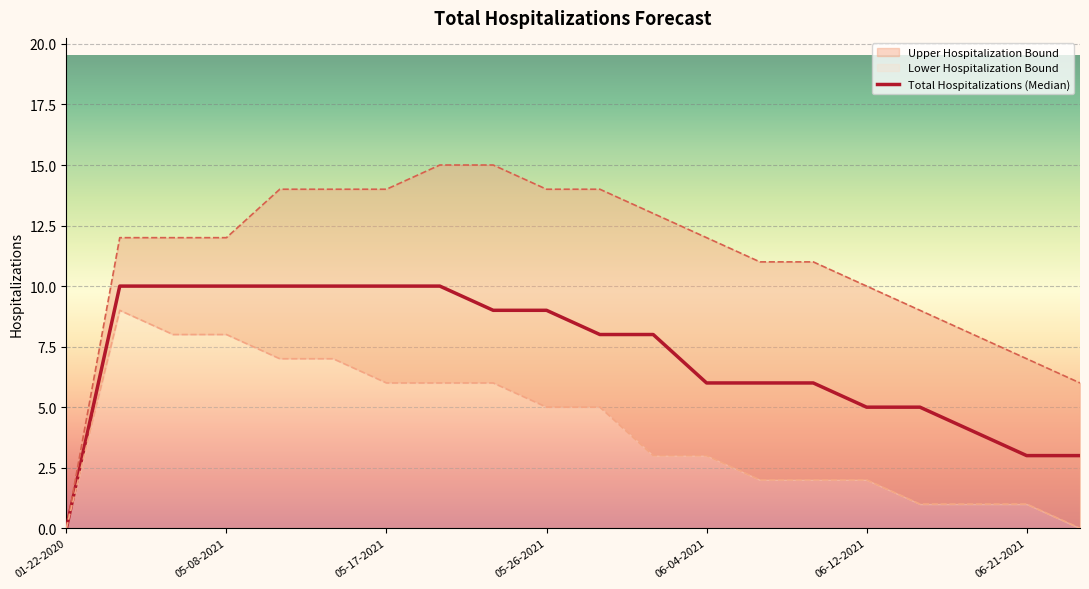

Reading left to right, what are all the values shown in this chart?

Upper Hospitalization Bound: 01-22-2020=0	05-02-2021=12	05-05-2021=12	05-08-2021=12	05-11-2021=14	05-14-2021=14	05-17-2021=14	05-20-2021=15	05-23-2021=15	05-26-2021=14	05-29-2021=14	06-01-2021=13	06-04-2021=12	06-07-2021=11	06-09-2021=11	06-12-2021=10	06-15-2021=9	06-18-2021=8	06-21-2021=7	06-24-2021=6
Total Hospitalizations (Median): 01-22-2020=0	05-02-2021=10	05-05-2021=10	05-08-2021=10	05-11-2021=10	05-14-2021=10	05-17-2021=10	05-20-2021=10	05-23-2021=9	05-26-2021=9	05-29-2021=8	06-01-2021=8	06-04-2021=6	06-07-2021=6	06-09-2021=6	06-12-2021=5	06-15-2021=5	06-18-2021=4	06-21-2021=3	06-24-2021=3
Lower Hospitalization Bound: 01-22-2020=0	05-02-2021=9	05-05-2021=8	05-08-2021=8	05-11-2021=7	05-14-2021=7	05-17-2021=6	05-20-2021=6	05-23-2021=6	05-26-2021=5	05-29-2021=5	06-01-2021=3	06-04-2021=3	06-07-2021=2	06-09-2021=2	06-12-2021=2	06-15-2021=1	06-18-2021=1	06-21-2021=1	06-24-2021=0